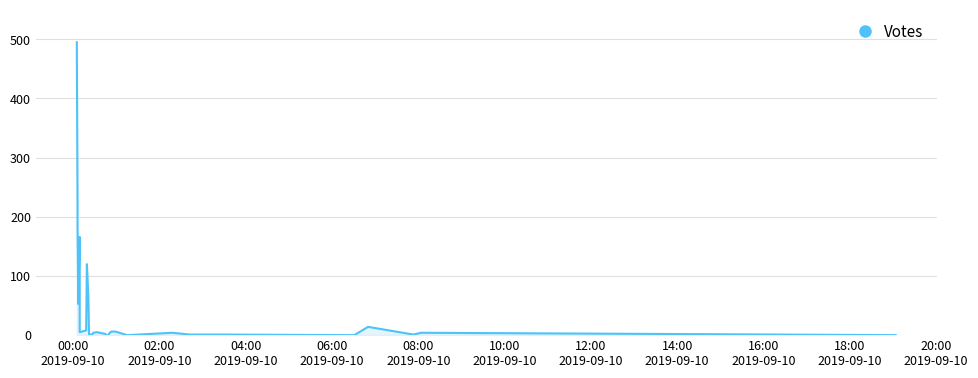

How many interior local valleys (lower than both neighbors) does the data have?

5